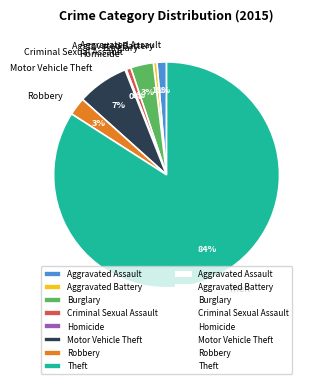

Is it true that Criminal Sexual Assault is 1% of the pie?

True